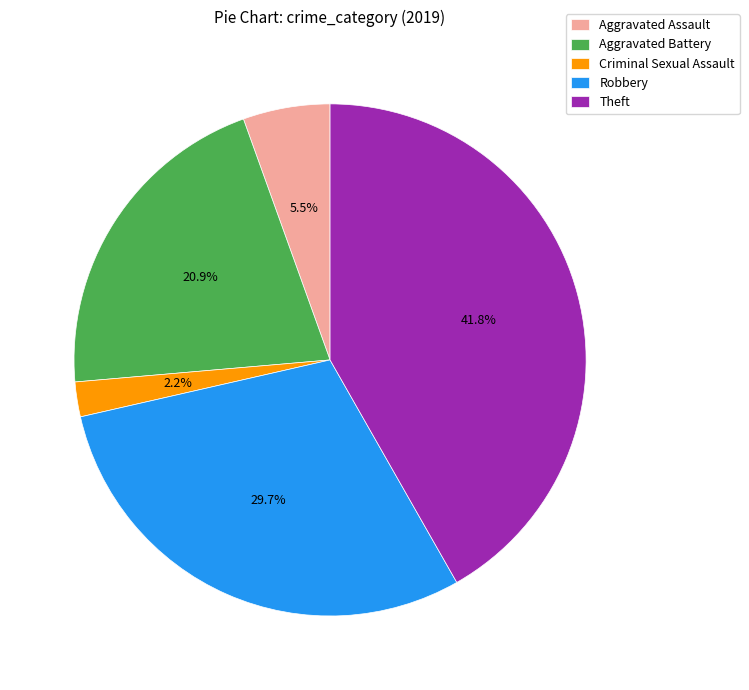

Is it true that Robbery is 18% of the pie?

False